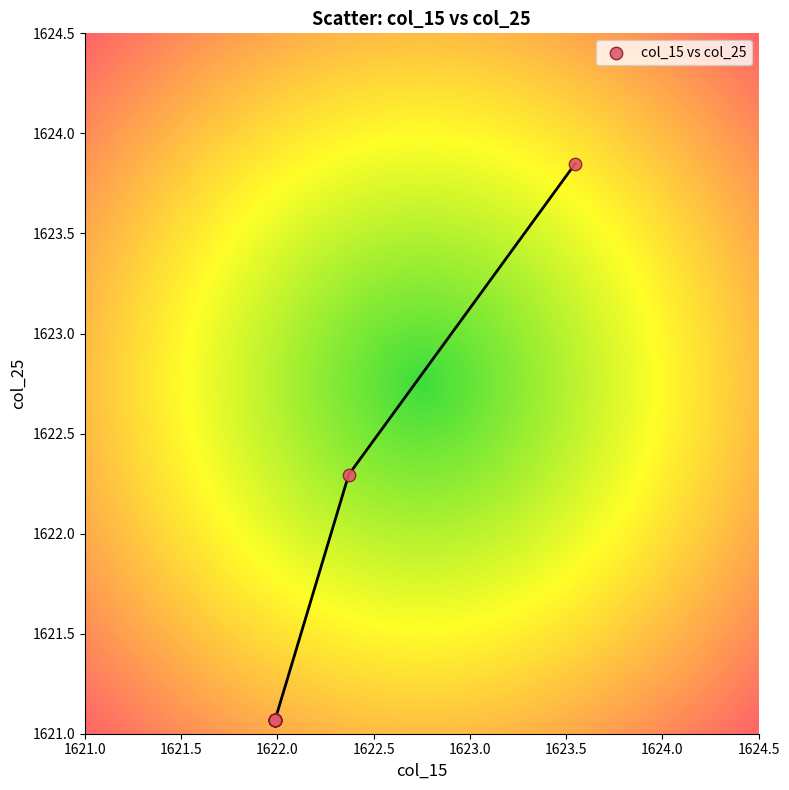

What Y value in the scatter plot is closest to 1622?

1622.3